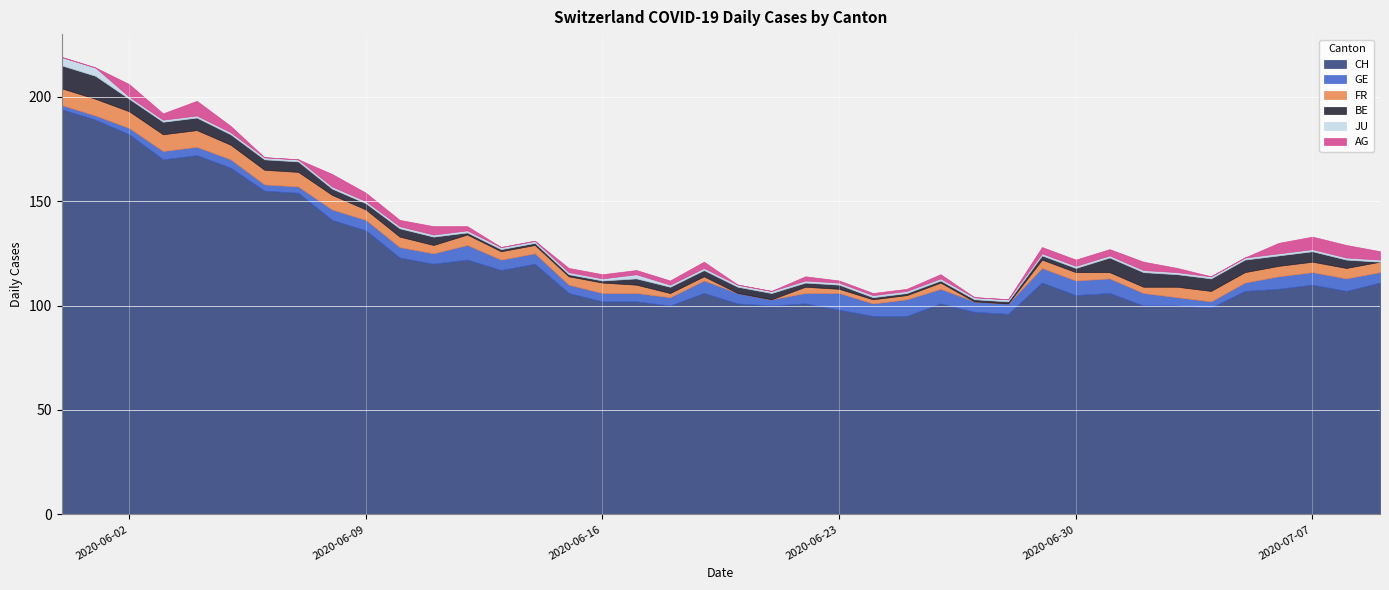

What are all the series names shown in the legend?

CH, GE, FR, BE, JU, AG